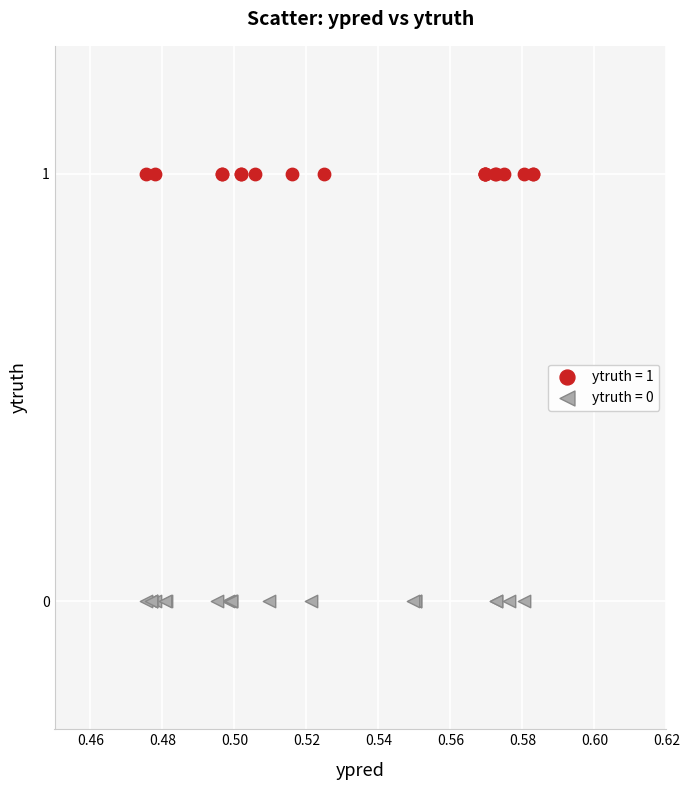

Which series contains the lowest Y value?

ytruth = 0